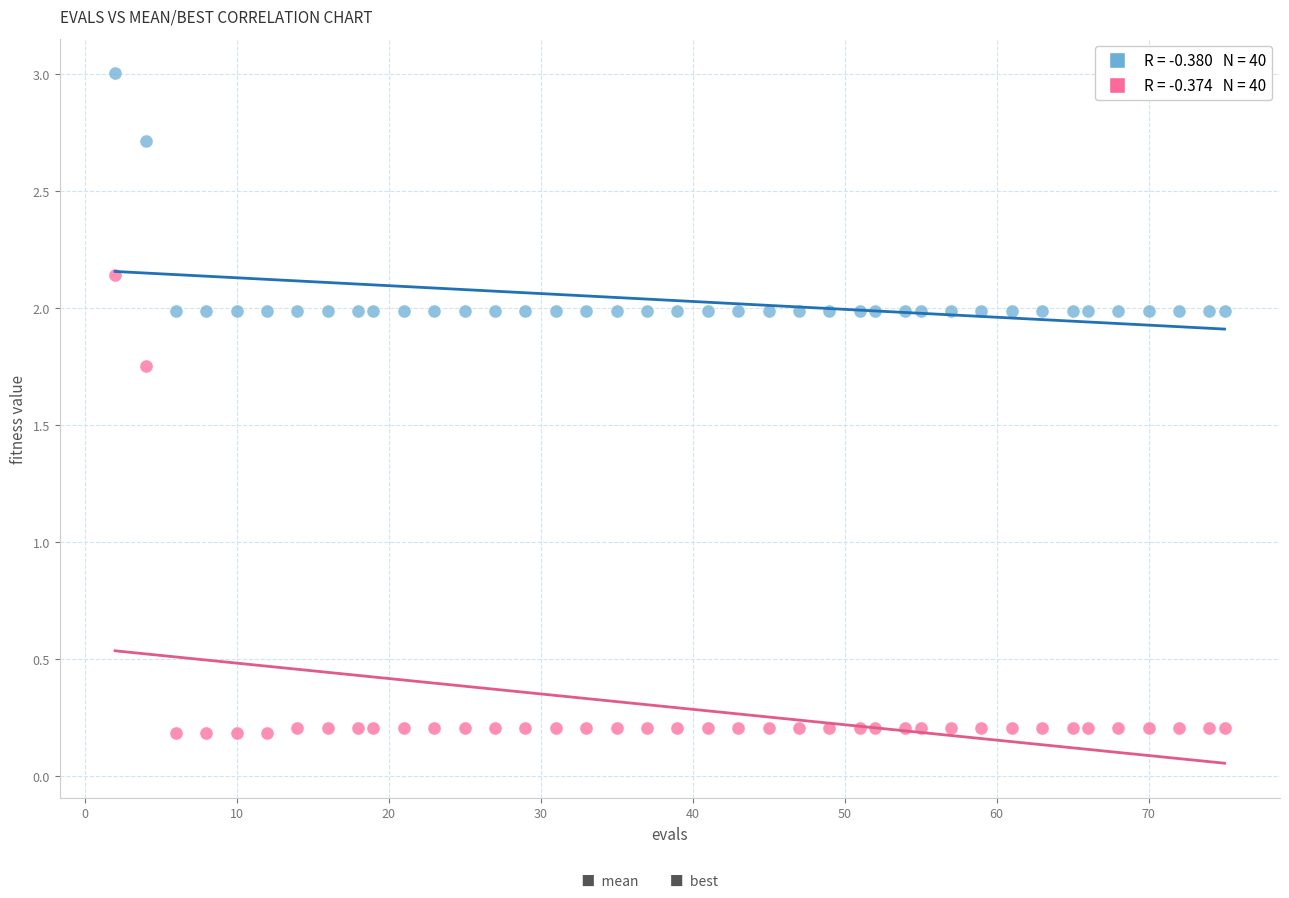

Across all data points, what is the range of X values (max minus min)?

73.0